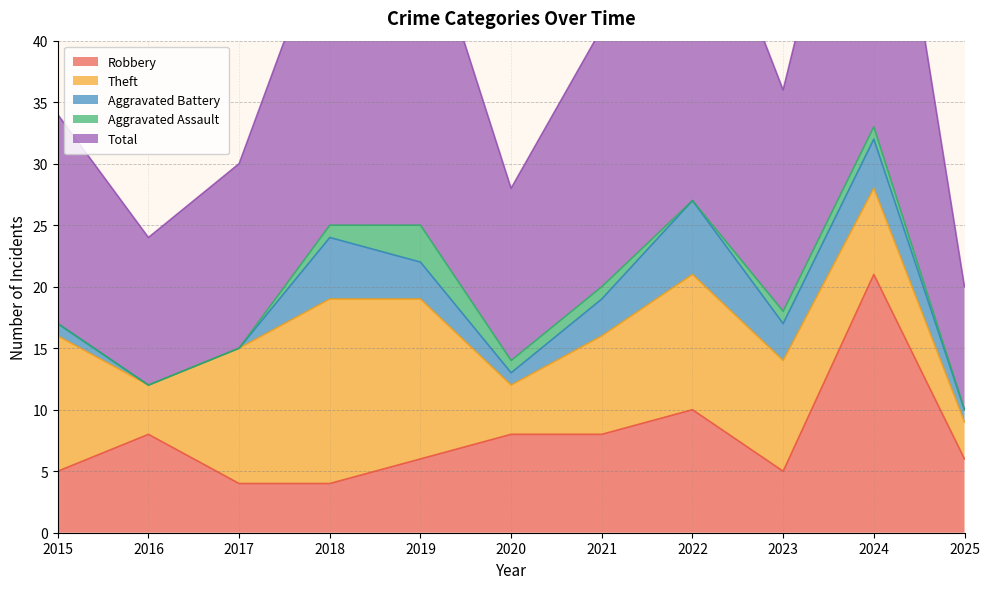

What is the sum of the Aggravated Battery values at 2015 and 2021?

4